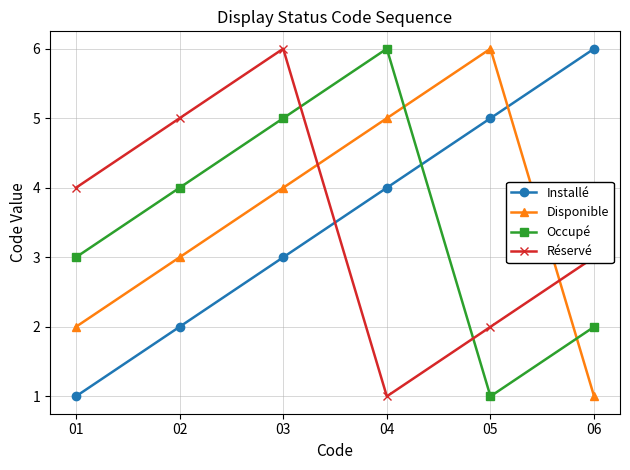

How many distinct data groups are displayed?

4